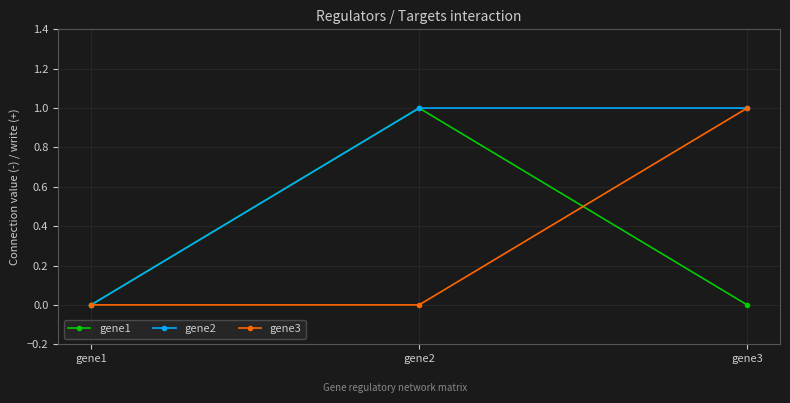

True or false: gene1 has a value of 0 at gene1.

True